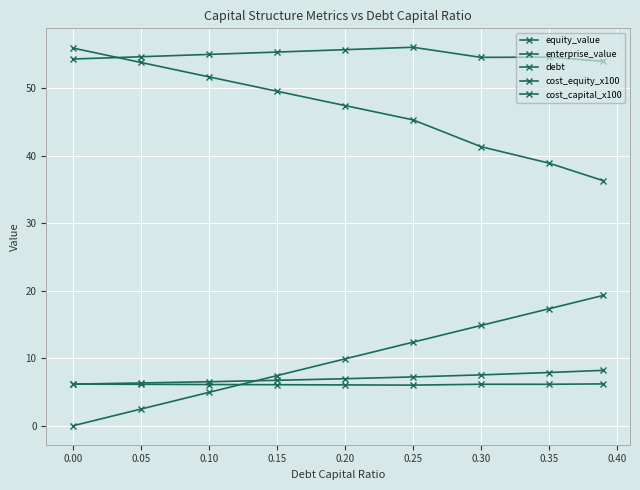

What is the value of the equity_value point at the 4th from the left?

49.5